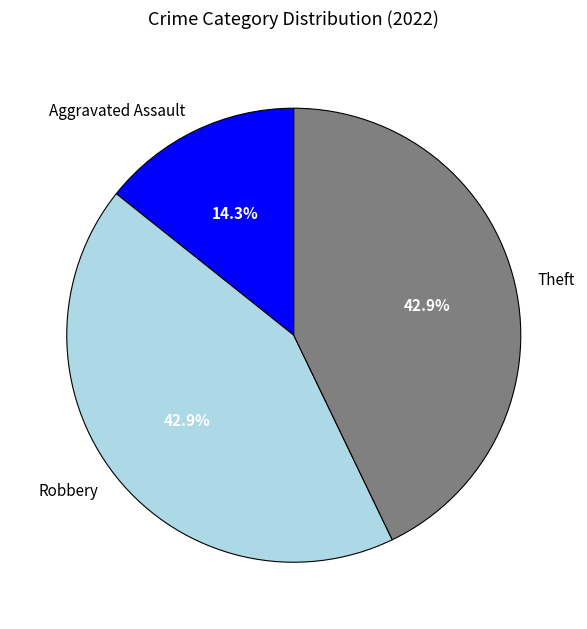

Combined, what portion of the pie is Robbery and Aggravated Assault?

57.1%